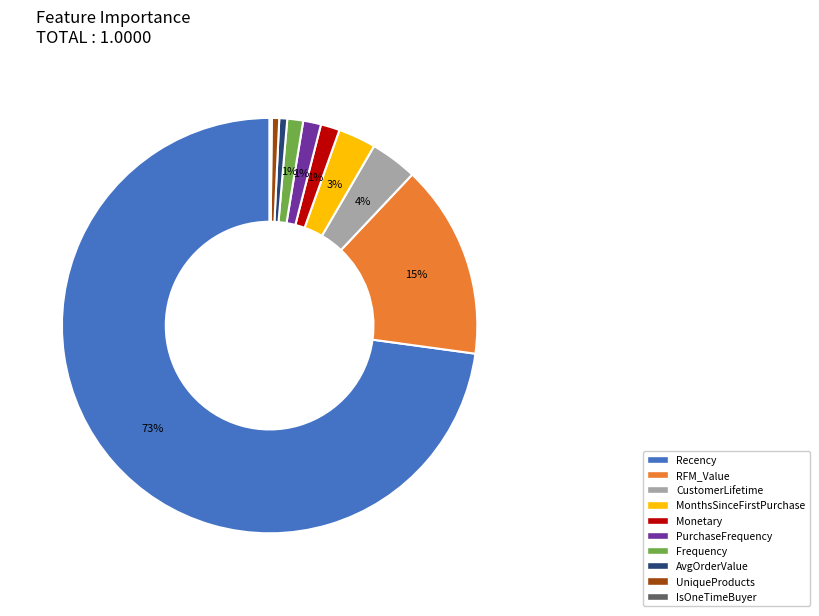

Is there any slice that represents more than half of the pie?

Yes